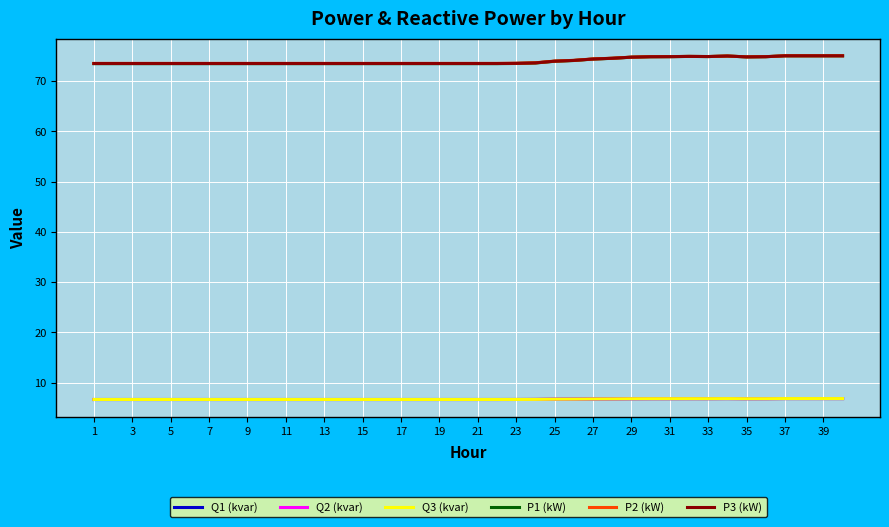

True or false: Q2 (kvar) and P2 (kW) intersect in this chart.

False